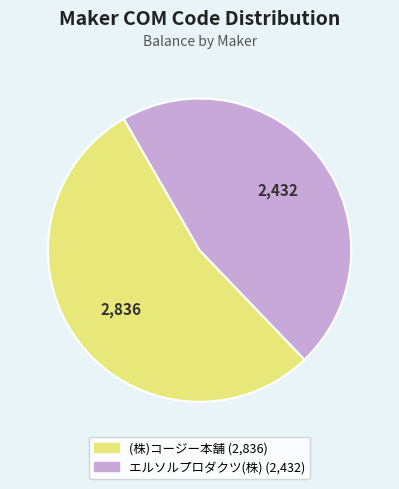

What is the ratio of the value at (株)コージー本舗 to the value at エルソルプロダクツ(株)?

1.2